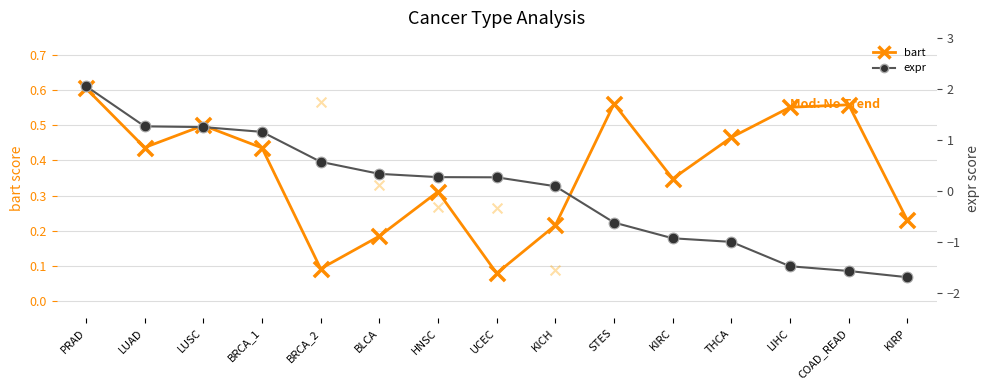

Which series has the widest spread of Y values?

expr